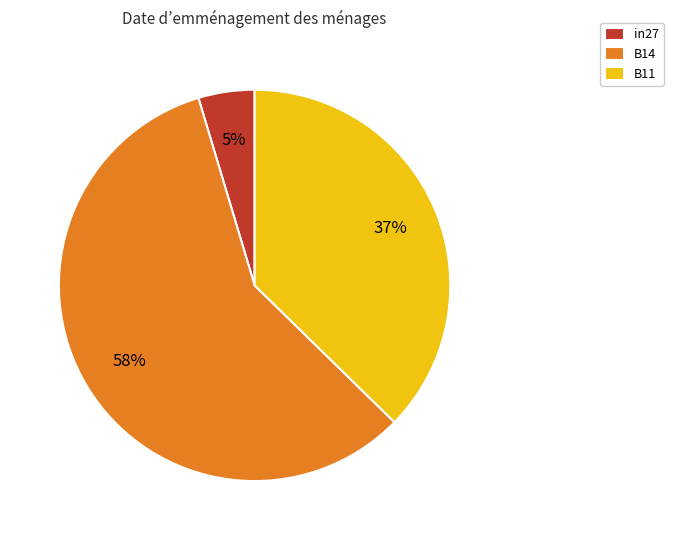

Does any single category account for the majority?

Yes